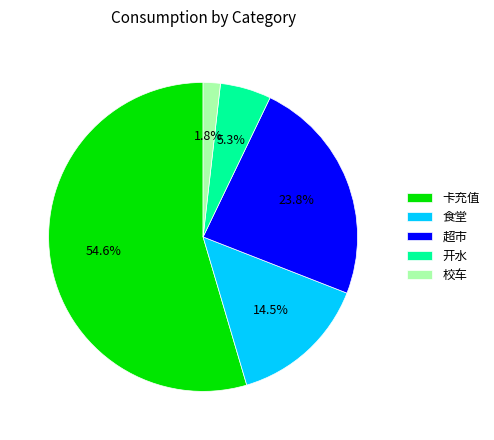

Is there any slice that represents more than half of the pie?

Yes